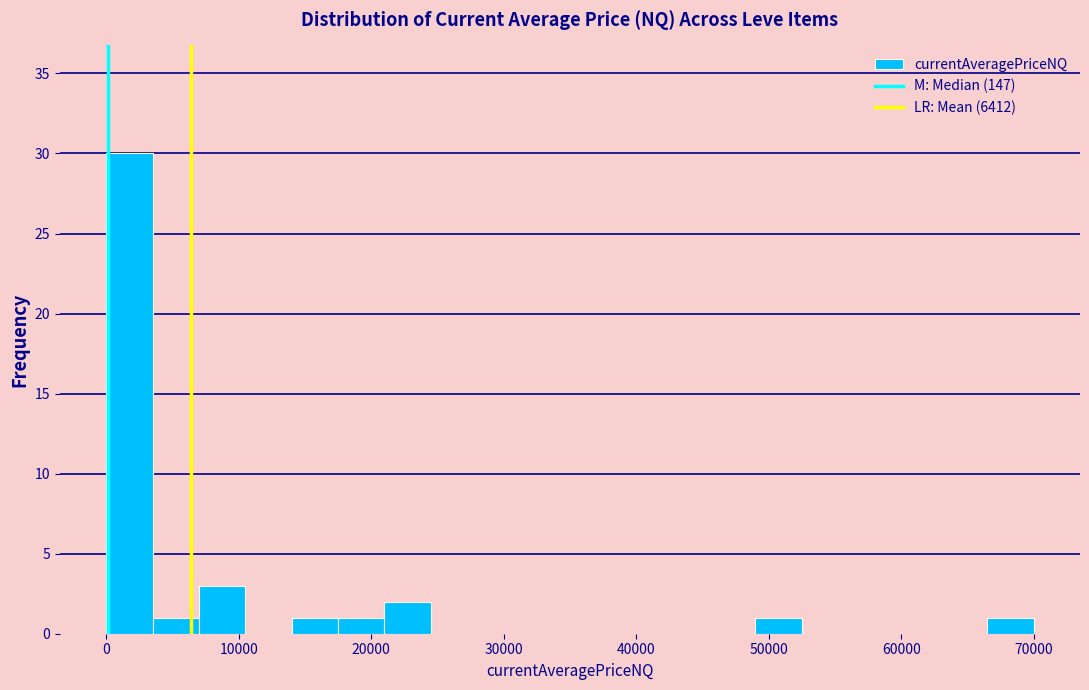

Read against the x-axis, roughly where is the centre of the tallest bar?

2000